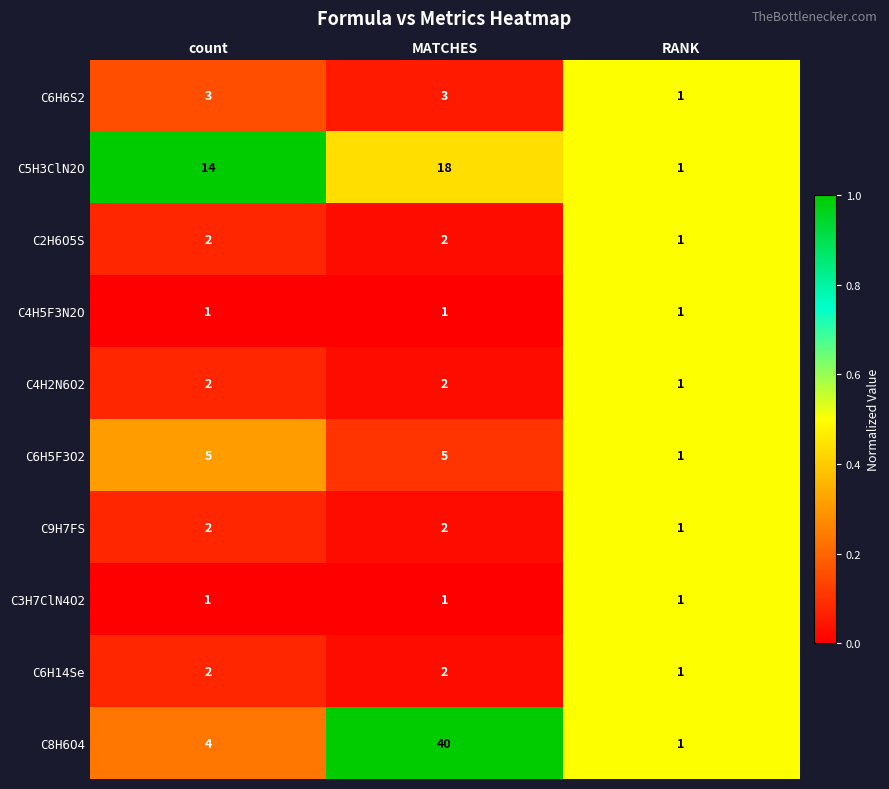

The C5H3ClN2O series shows 21 at count. True or false?

False